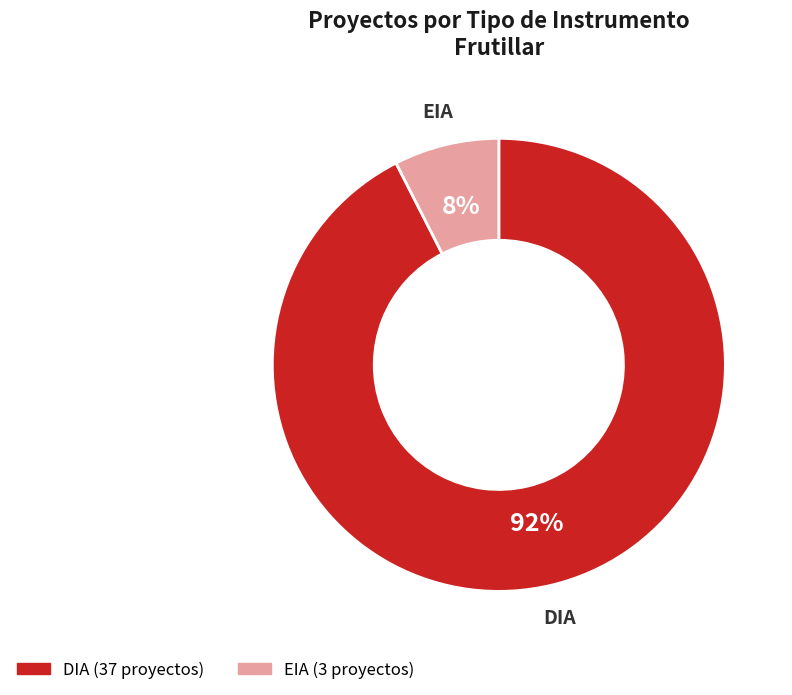

Is the sum of EIA and DIA greater than half?

Yes